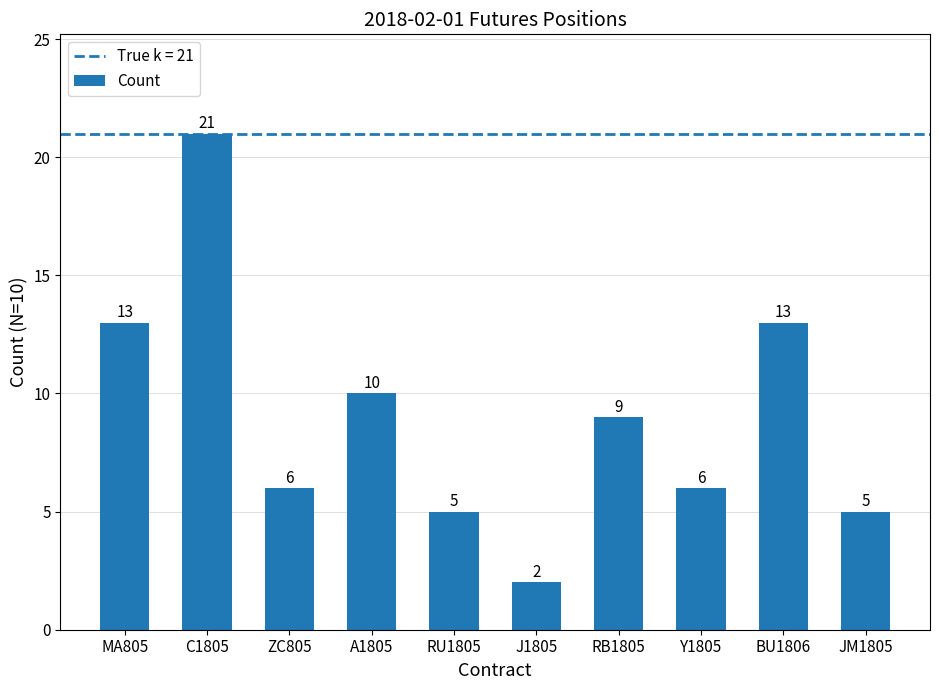

Does the chart contain any negative values?

No